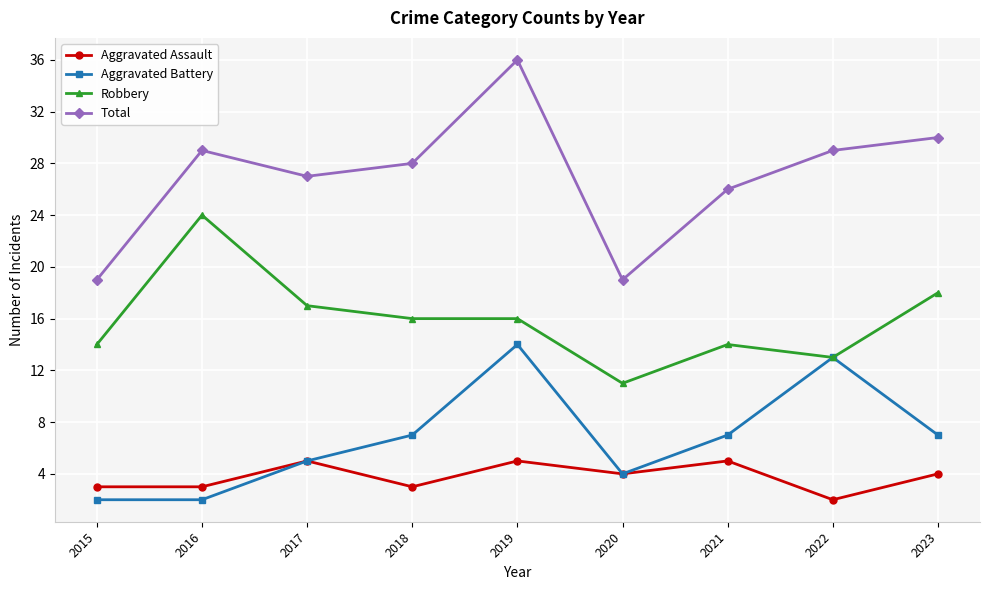

Which series has the largest range (max minus min)?

Total